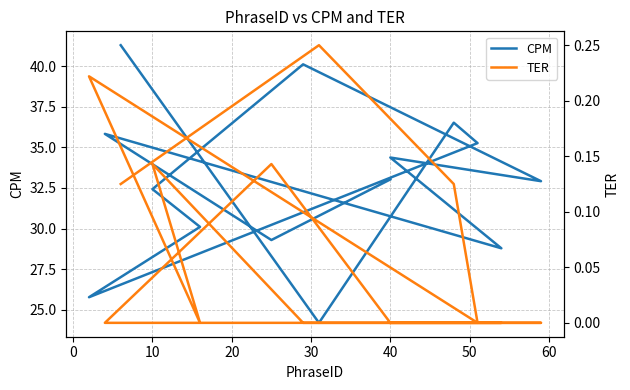

List the series in order of their overall mean, highest first.

CPM, TER